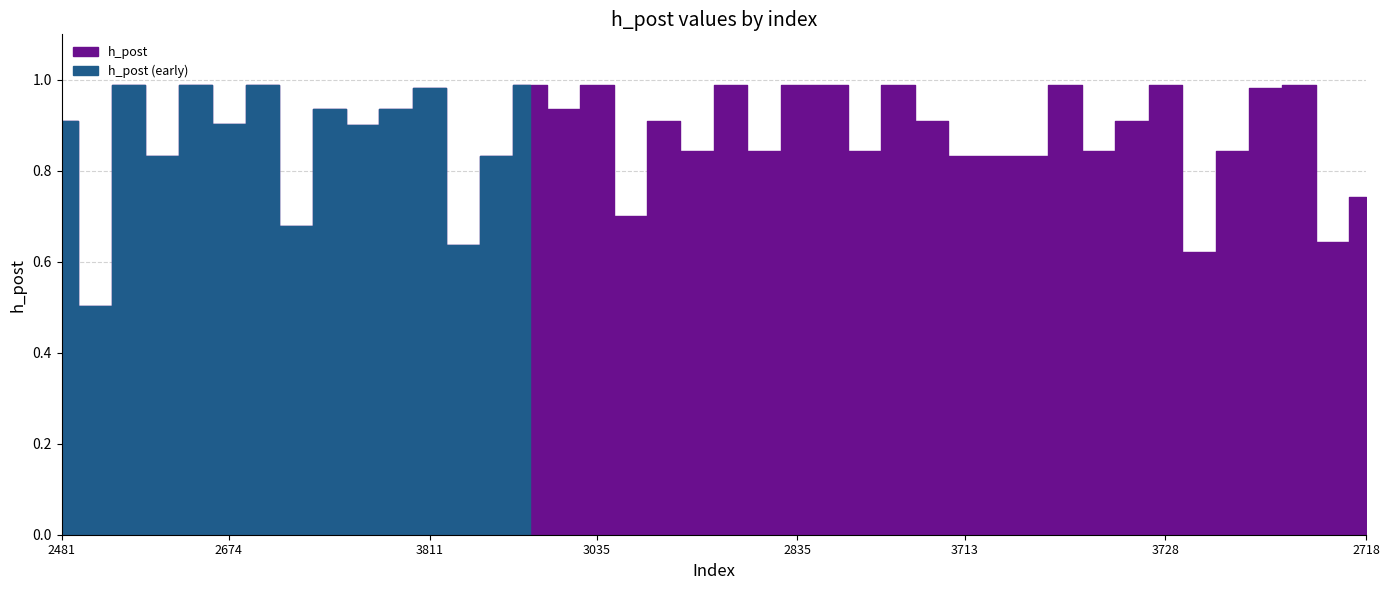

The value at 2061 is 1.3. True or false?

False